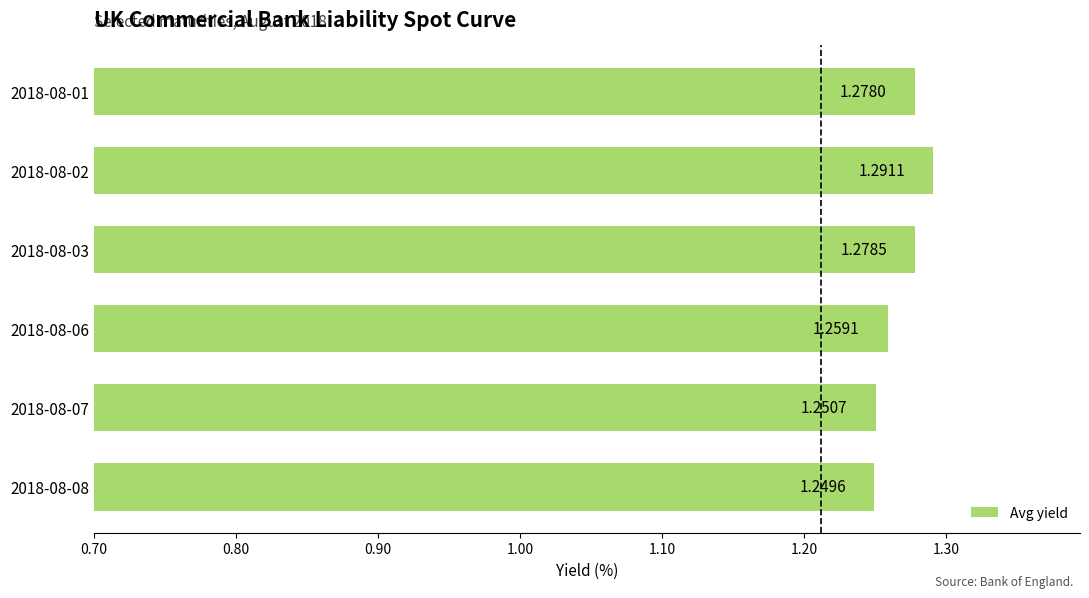

What is the sum of the values at 2018-08-01 and 2018-08-08?

2.5